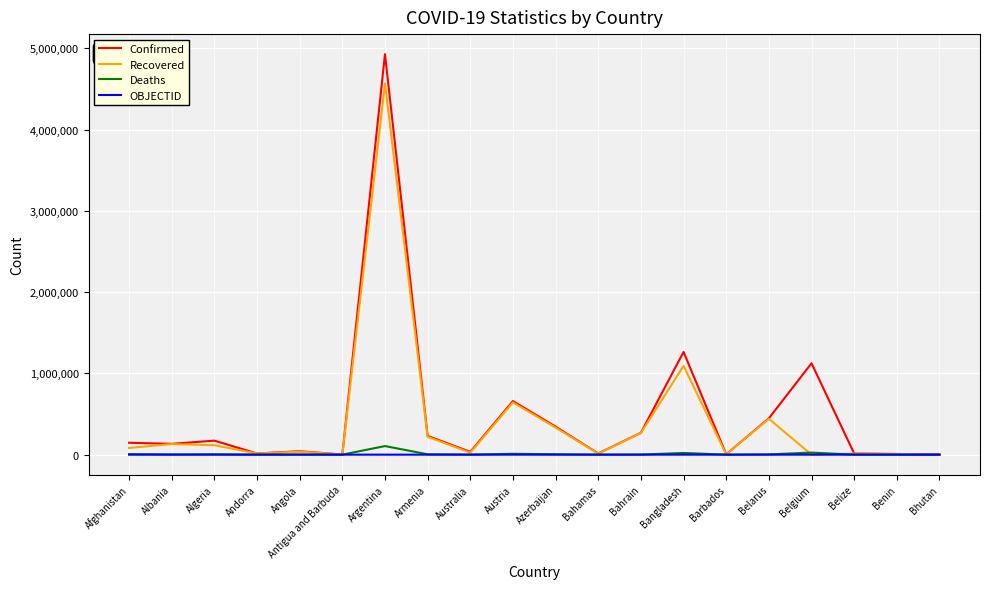

The value of Confirmed at Belarus is 240747. True or false?

False